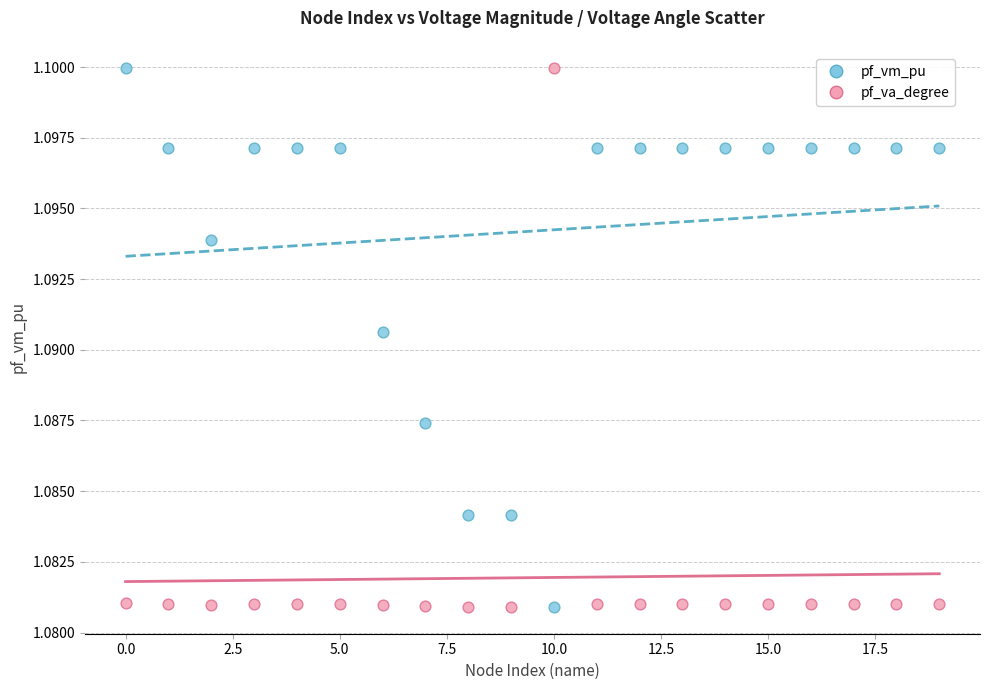

Across all data points, what is the range of X values (max minus min)?

19.0